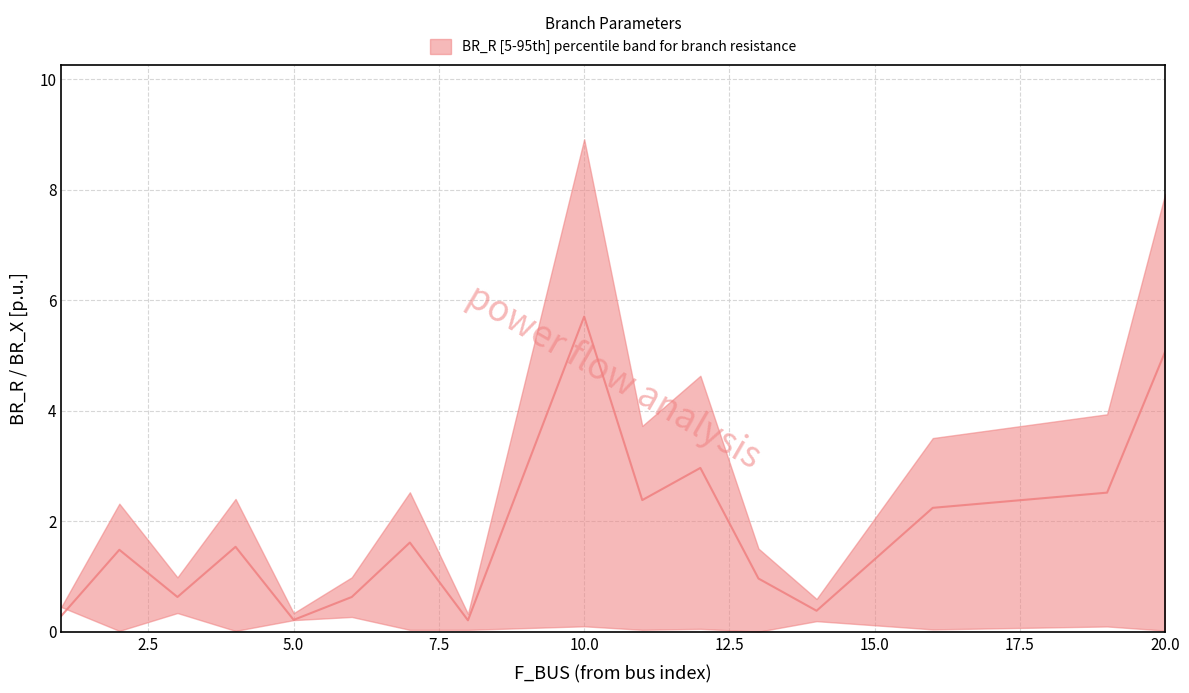

How many data points in median are less than 1?

7